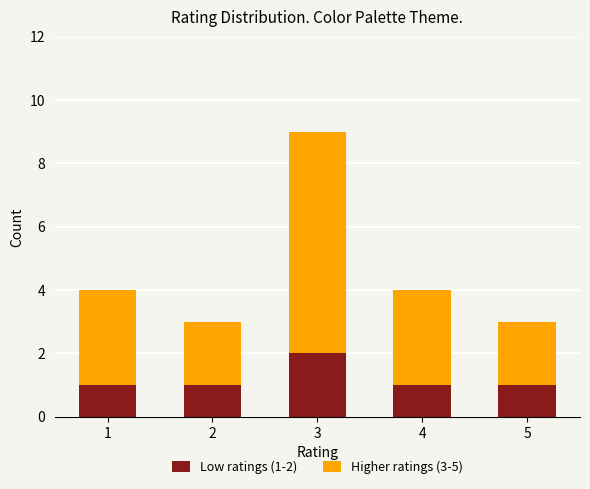

At which category is the sum across all series the highest?

3